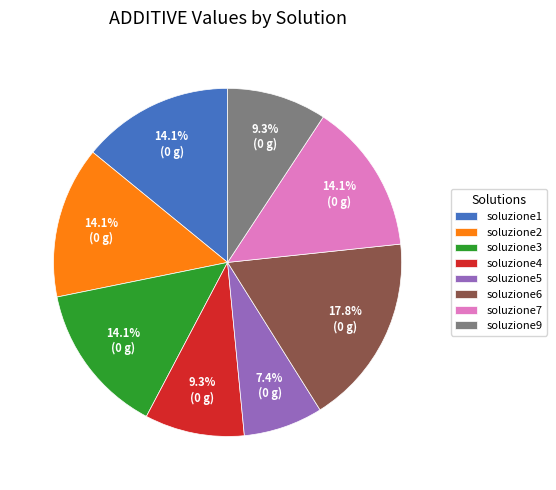

Is it true that soluzione4 is 4% of the pie?

False